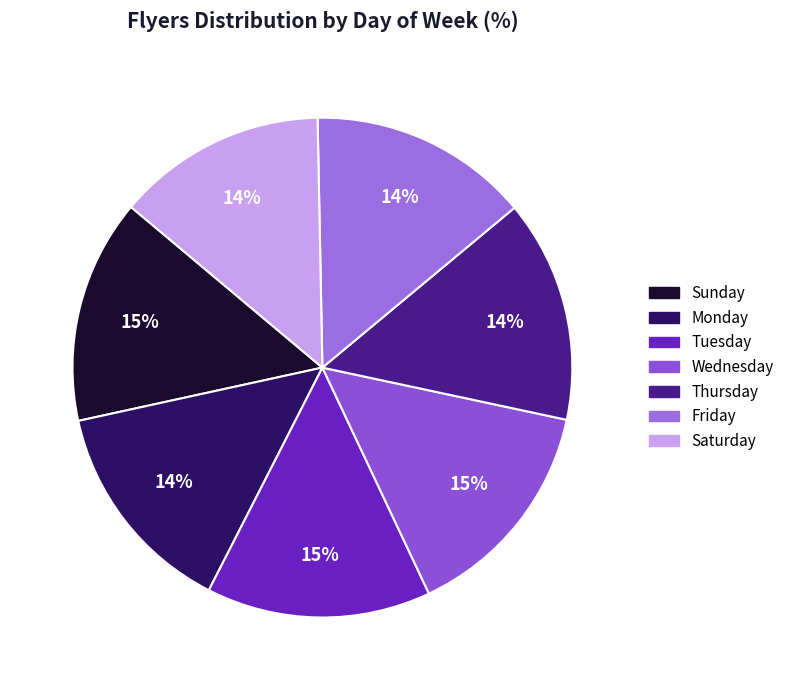

Count the number of slices in the pie.

7